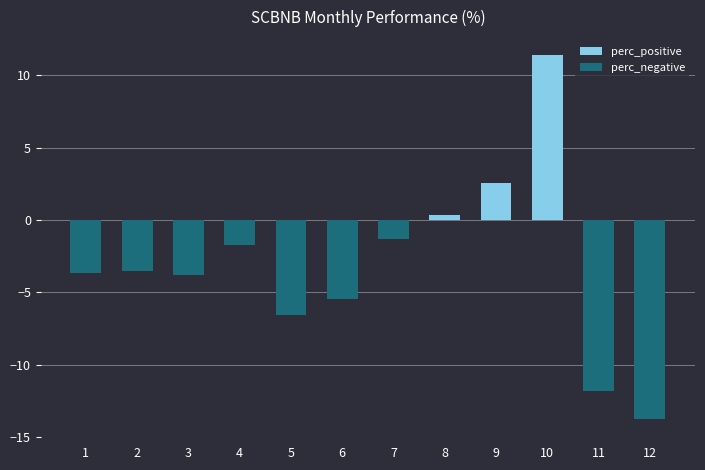

At how many categories does at least one series exceed -2?

12